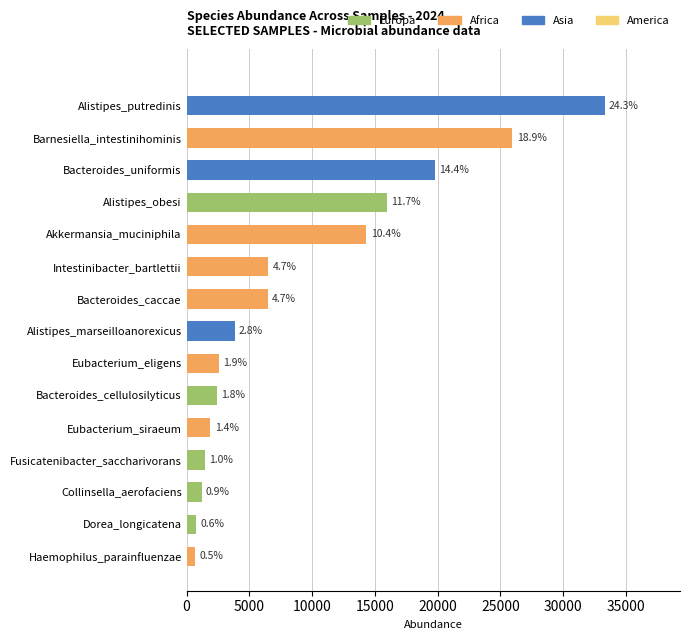

How many bars are there in total?

15